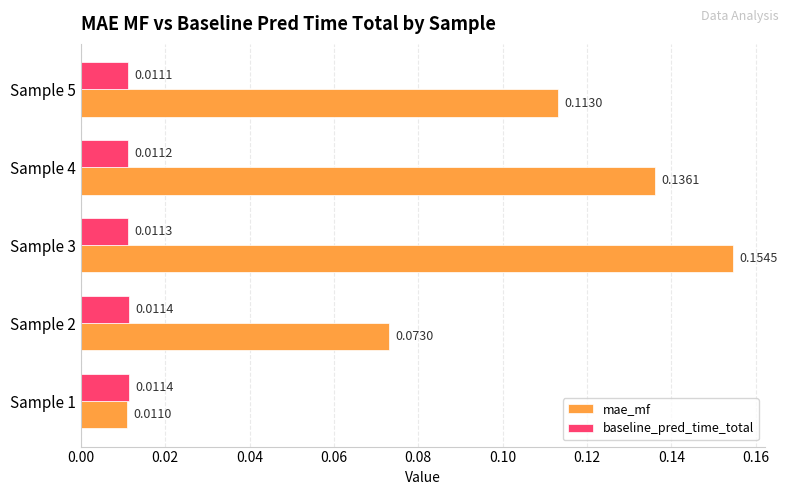

What is the sum of all mae_mf values?

0.5